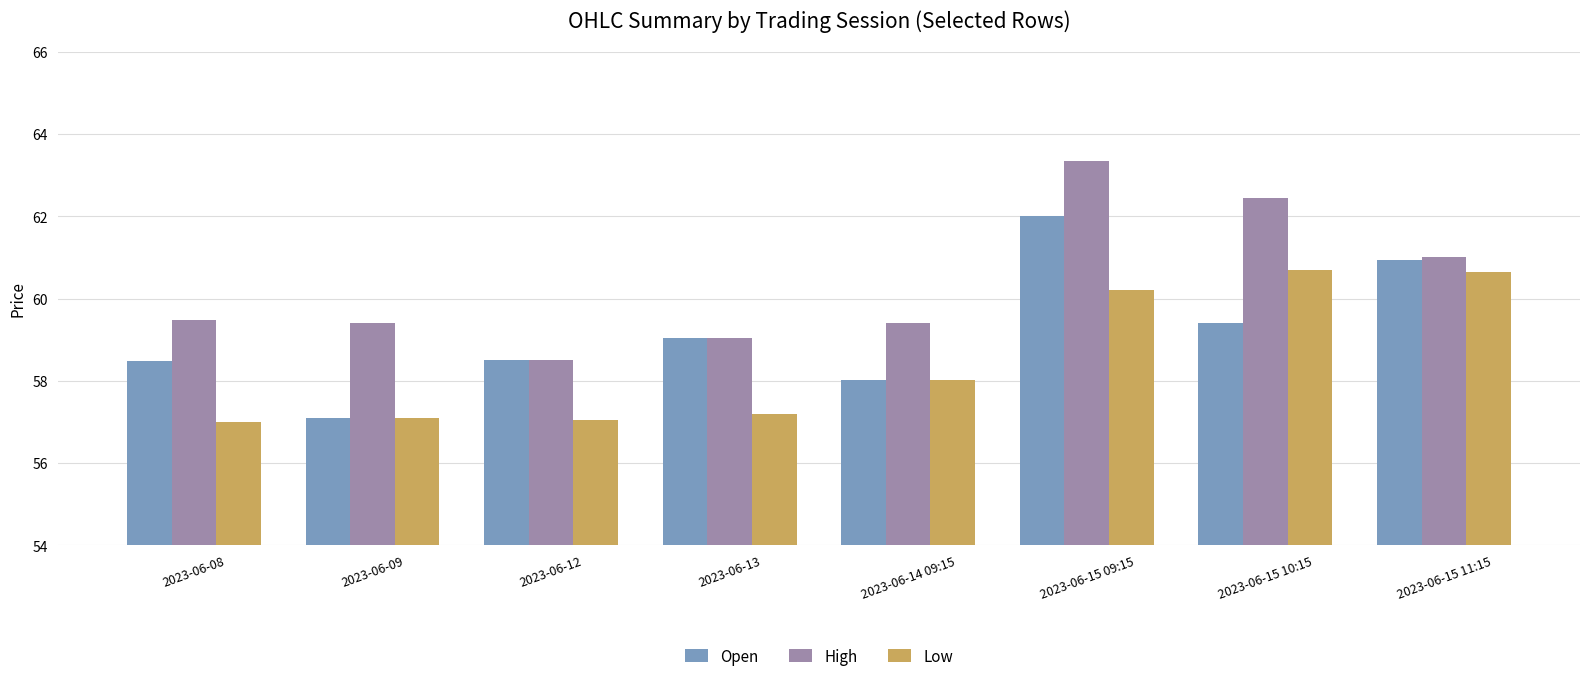

What is the spread (max minus min) of values at 2023-06-09?

2.3